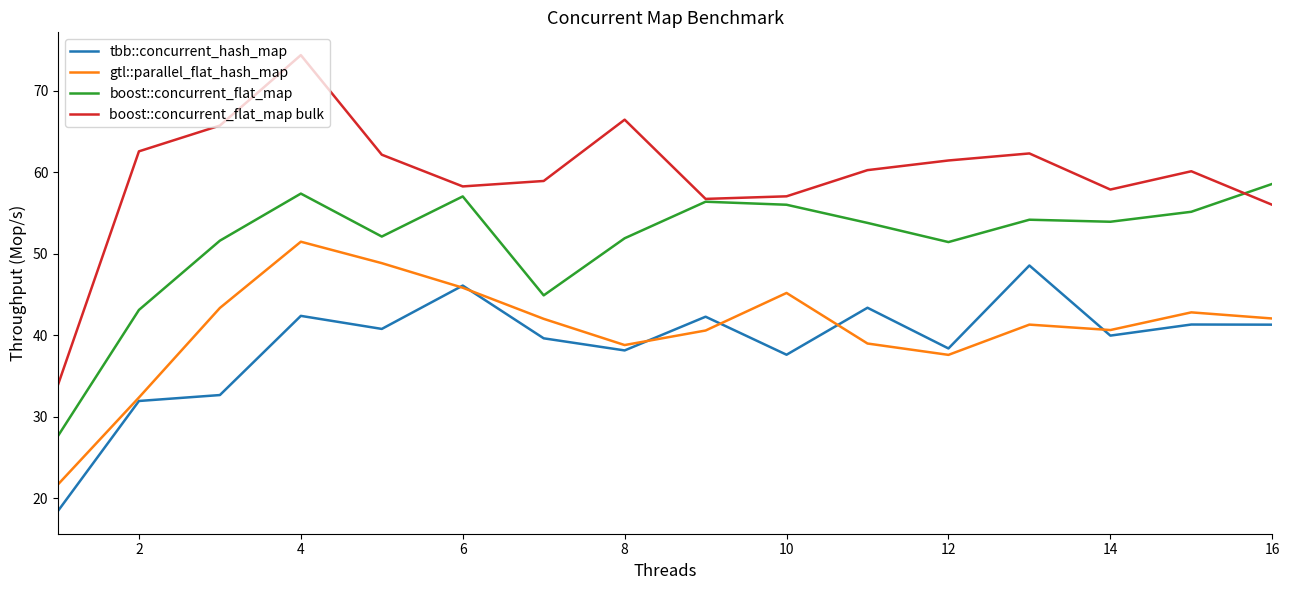

What are all the series names shown in the legend?

tbb::concurrent_hash_map, gtl::parallel_flat_hash_map, boost::concurrent_flat_map, boost::concurrent_flat_map bulk